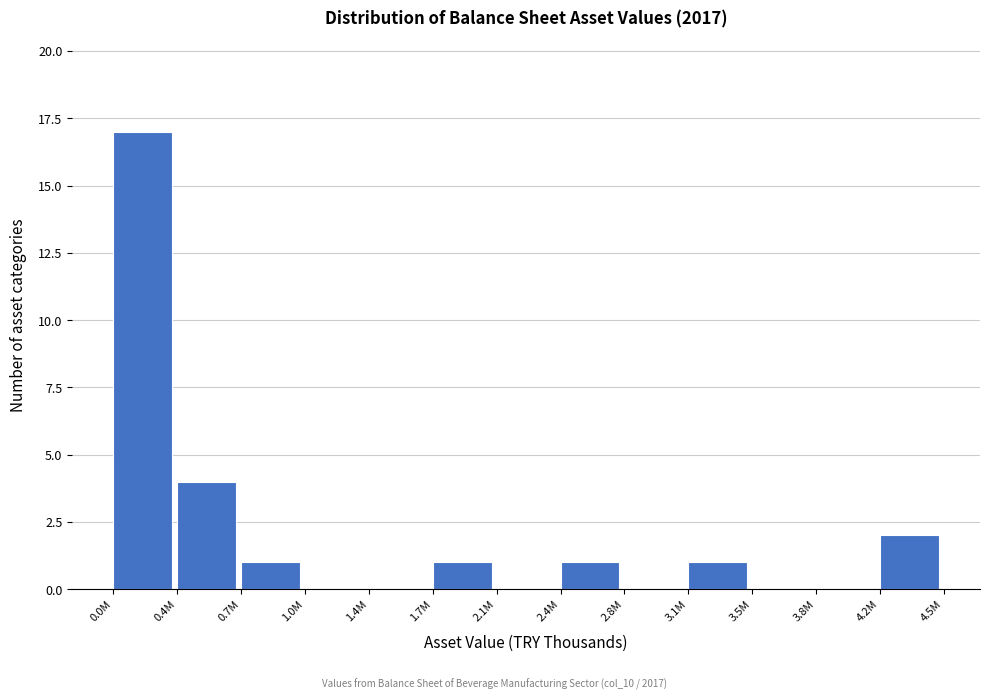

Reading left to right, extract all data points from this chart.

0.0M=17	0.4M=4	0.7M=1	1.0M=0	1.4M=0	1.7M=1	2.1M=0	2.4M=1	2.8M=0	3.1M=1	3.5M=0	3.8M=0	4.2M=2